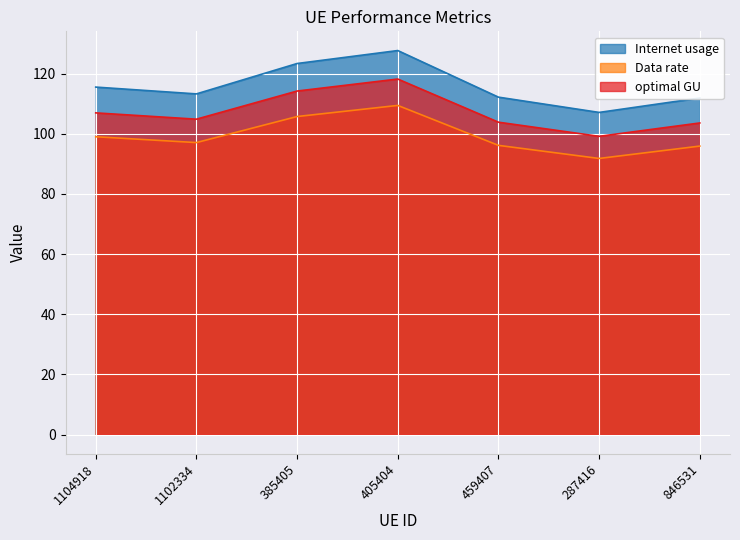

How many lines are shown in the chart?

3